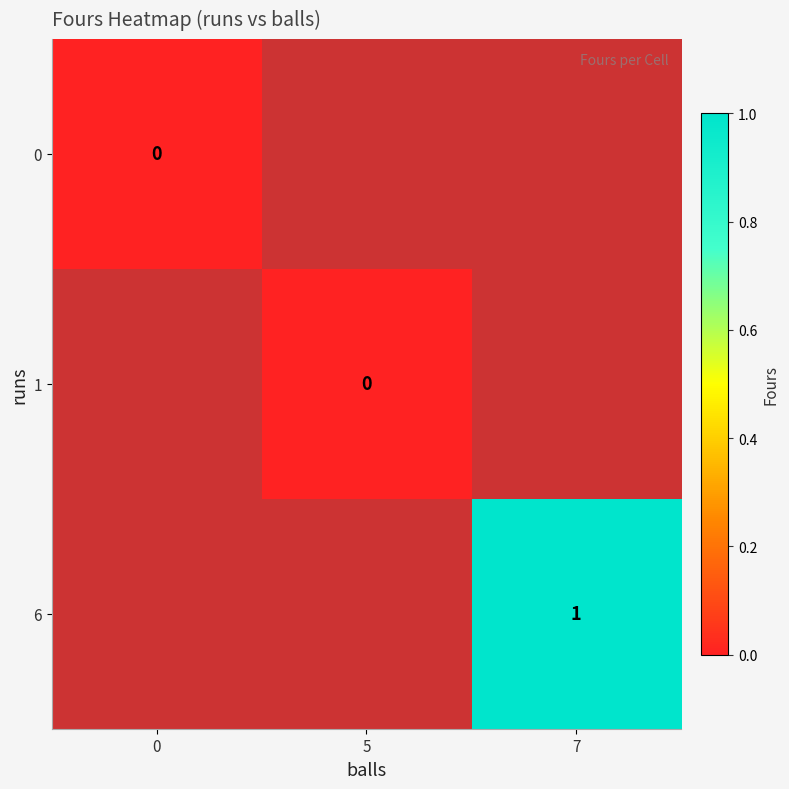

Rank the categories by 0 value from highest to lowest.

0, 5, 7